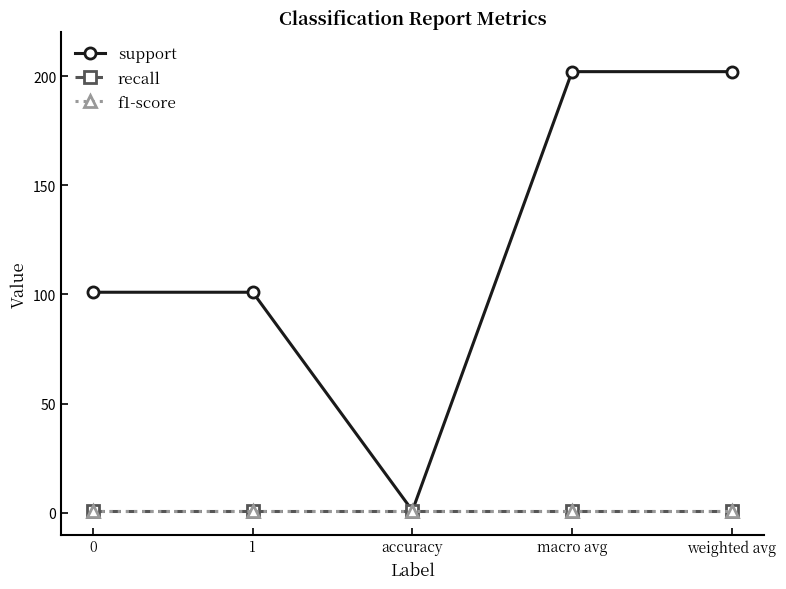

Does the chart have visible grid lines?

No